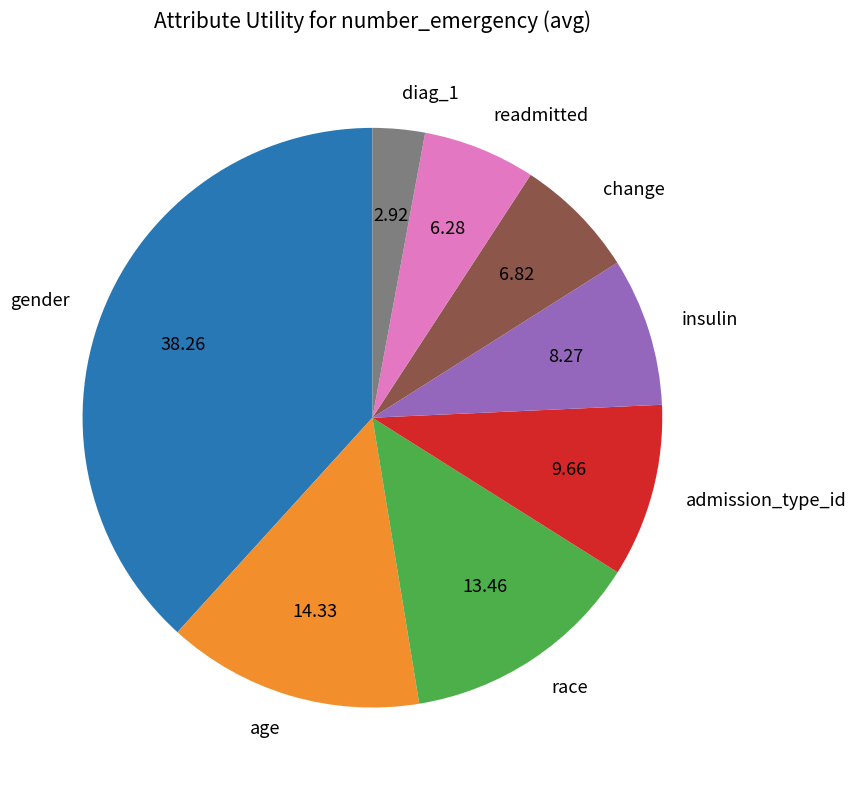

Does admission_type_id represent more than half of the total?

No